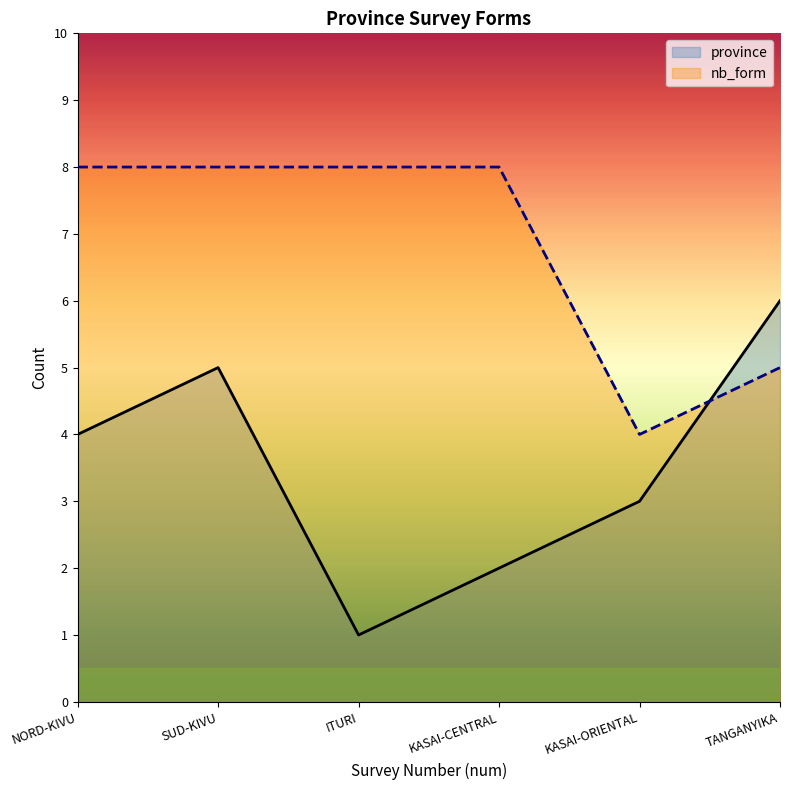

What is the greatest value displayed?

8